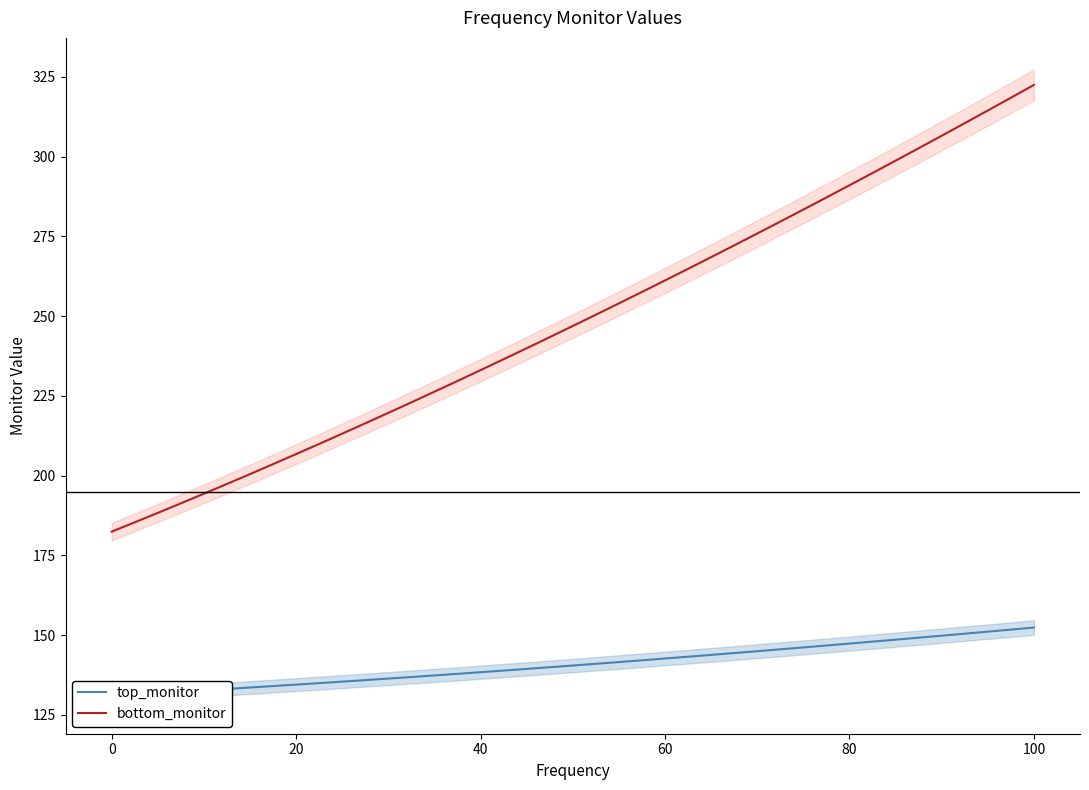

Which series has the largest total across all categories?

bottom_monitor